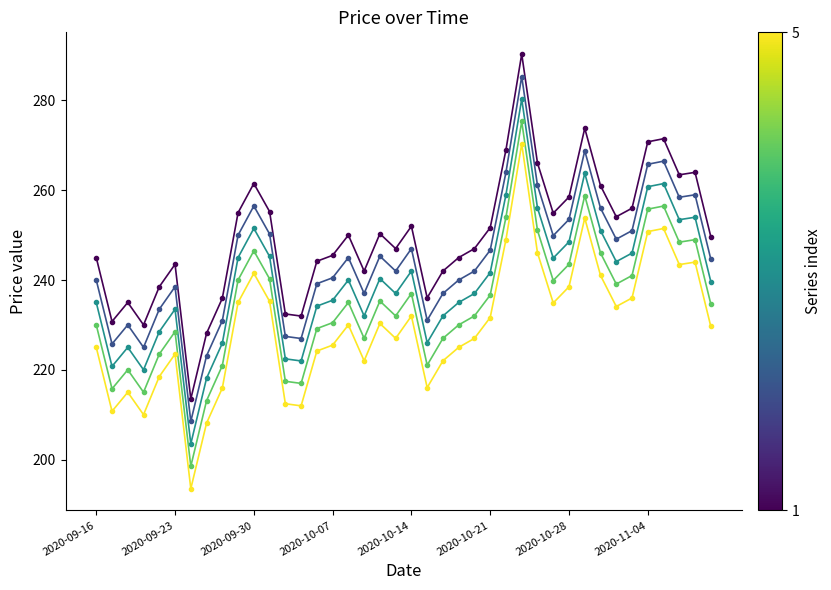

What is the greatest value displayed?

290.3